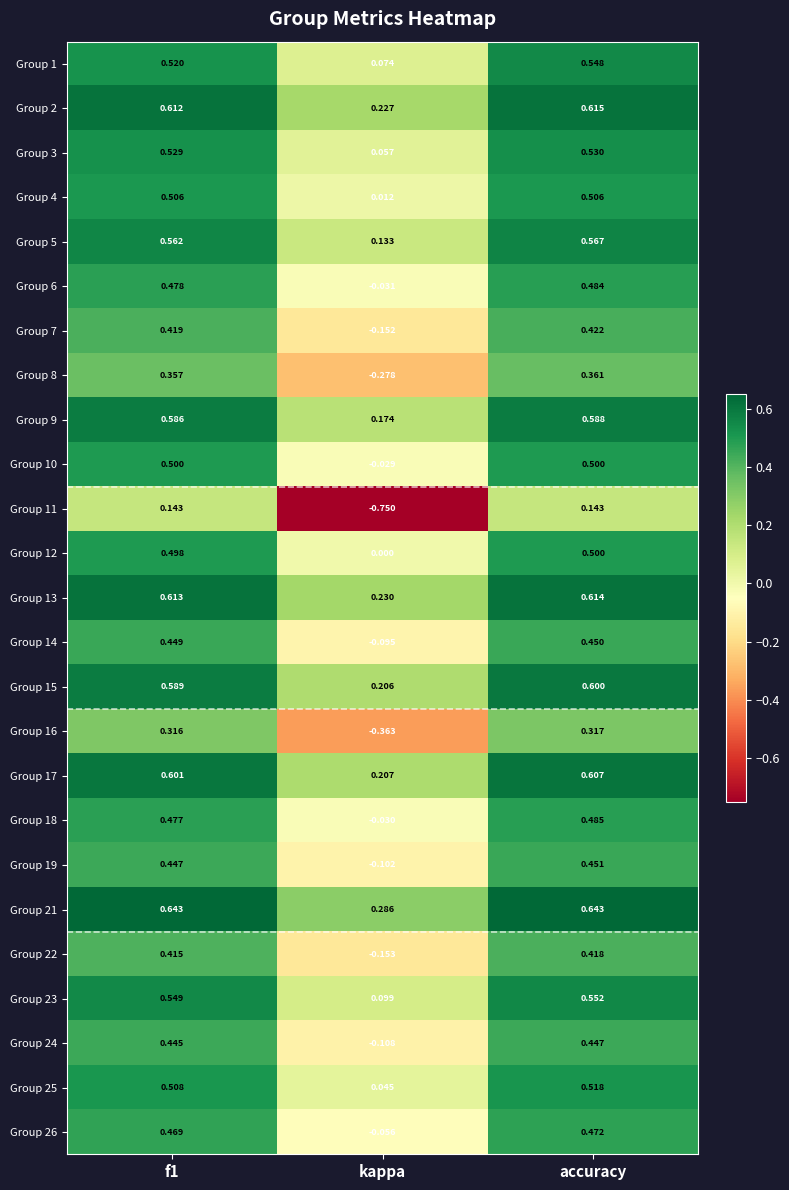

Which series changed the most between f1 and accuracy?

Group 1